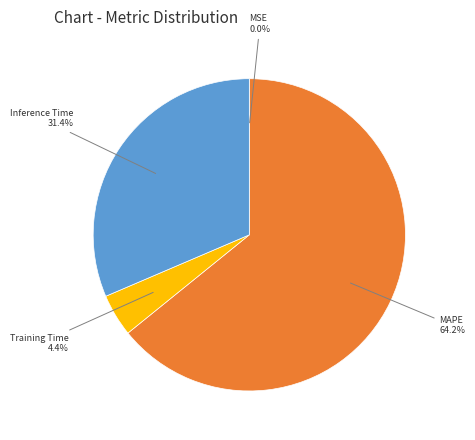

What portion of the pie excludes MAPE?

35.8%